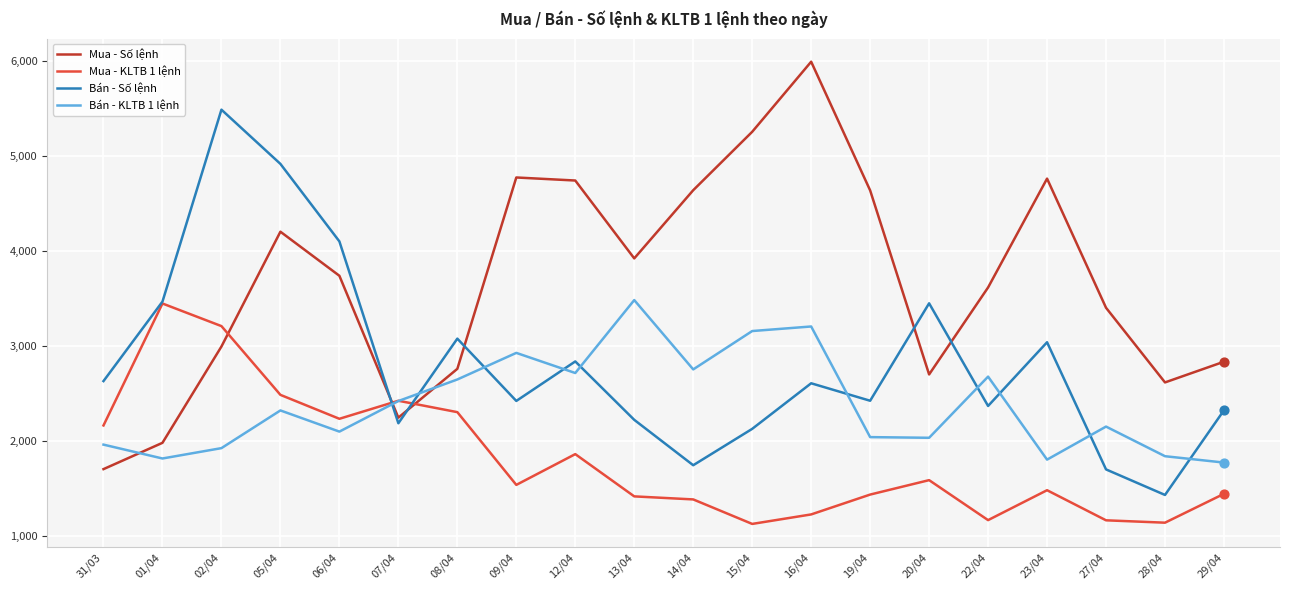

At which category is the sum across all series the highest?

05/04